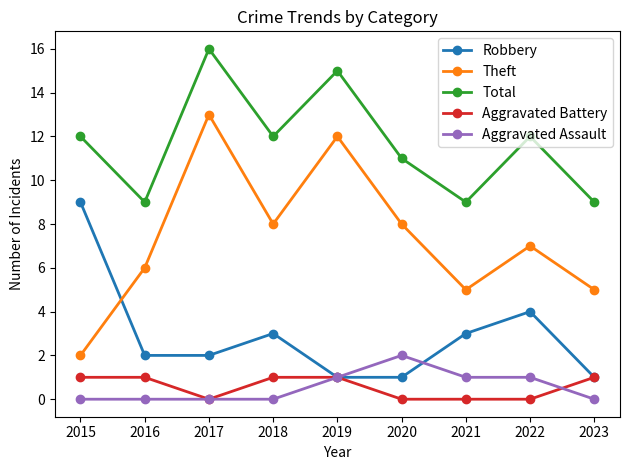

What is the difference between the maximum and minimum values in the Aggravated Battery series?

1